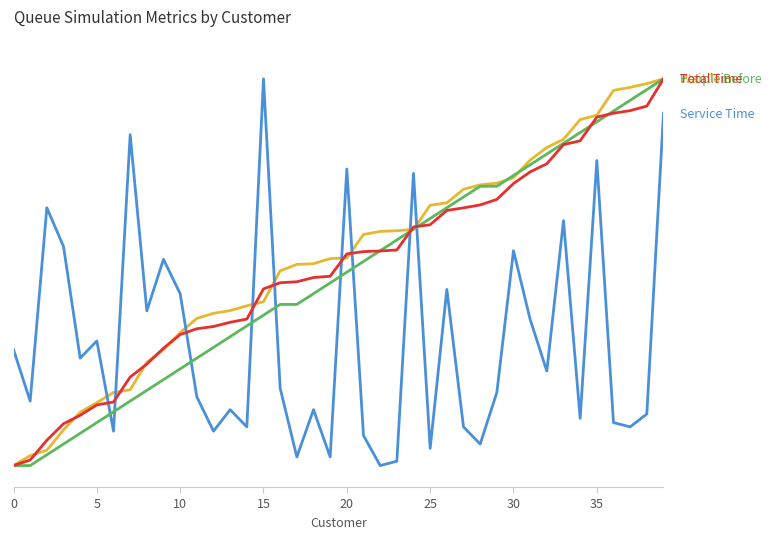

Does the chart display data point markers on the line(s)?

No